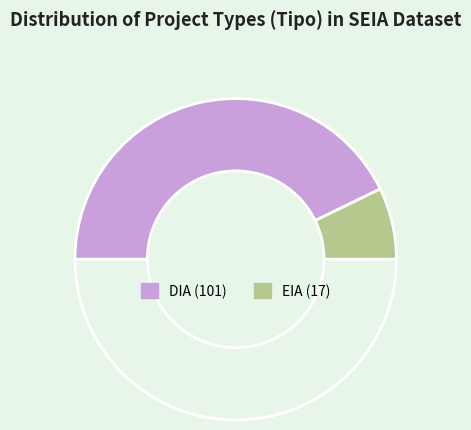

Count the number of slices in the pie.

3